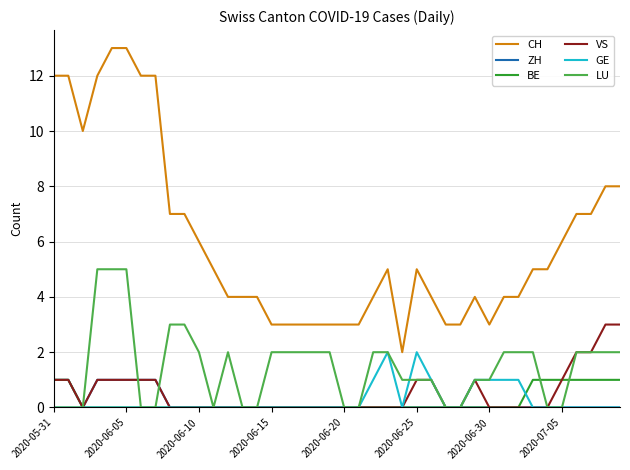

Which series has the largest range (max minus min)?

CH